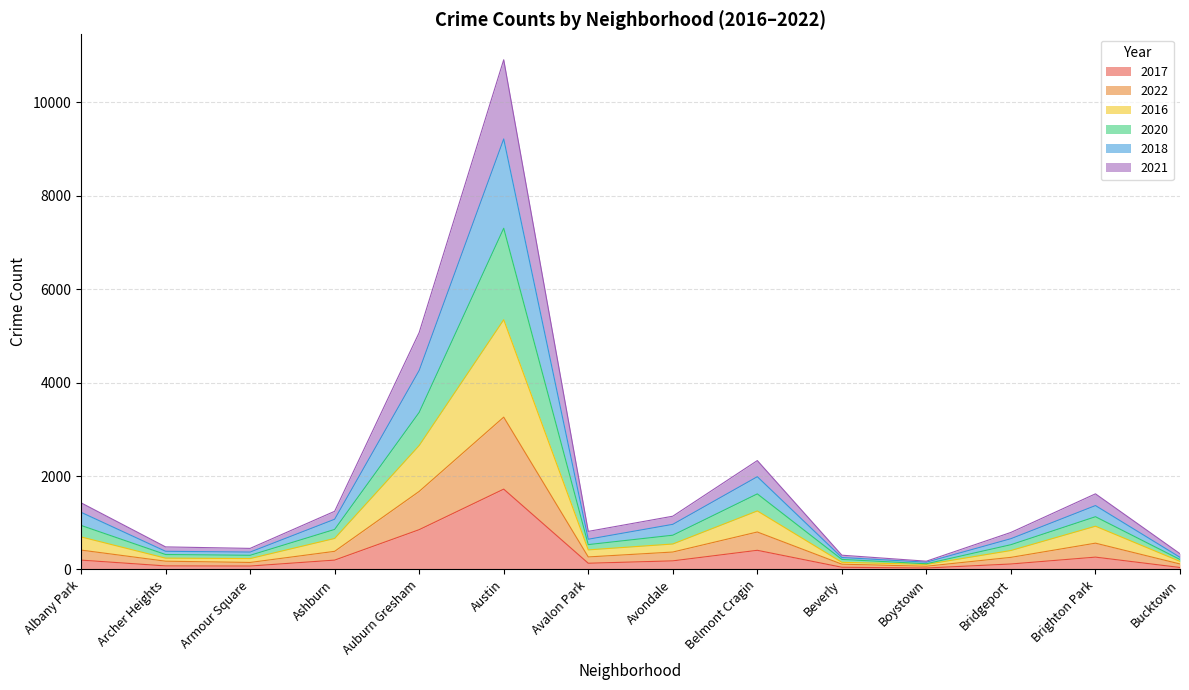

At how many categories does at least one series exceed 2510?

2